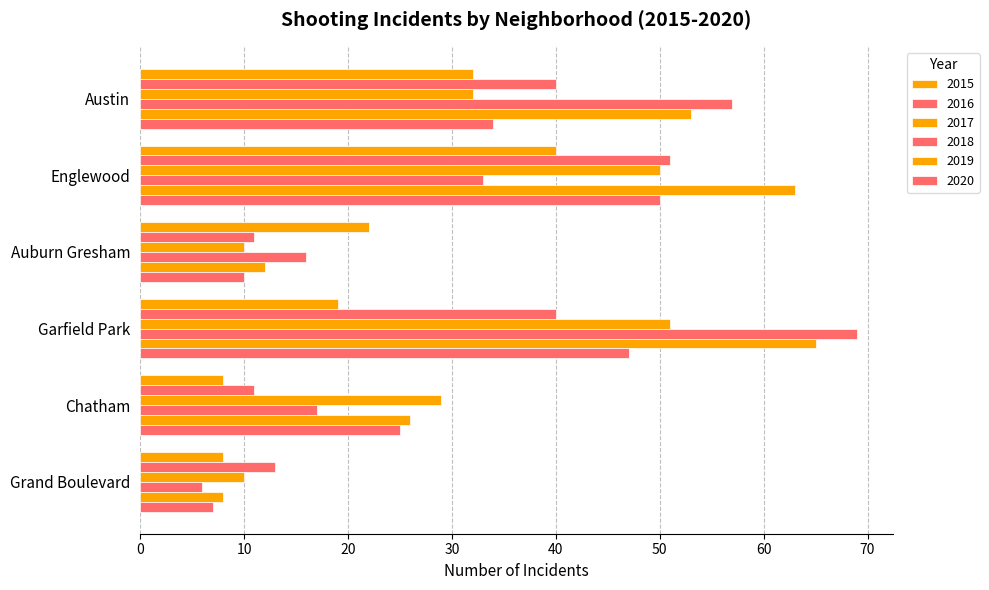

Reading left to right, extract all data points from this chart.

2015: 32	40	22	19	8	8
2016: 40	51	11	40	11	13
2017: 32	50	10	51	29	10
2018: 57	33	16	69	17	6
2019: 53	63	12	65	26	8
2020: 34	50	10	47	25	7